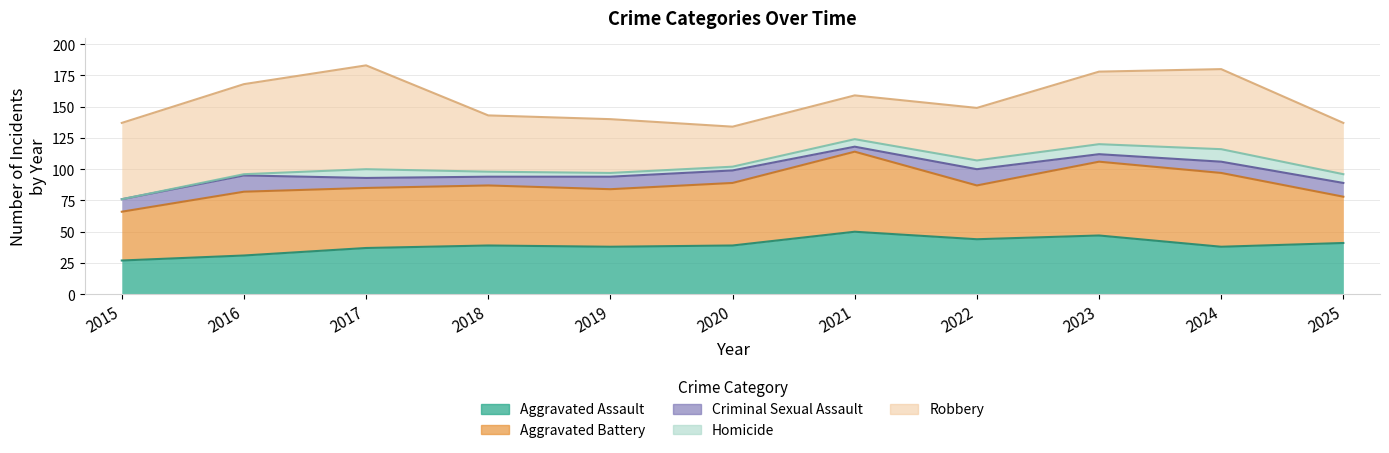

Which series has the largest total across all categories?

Robbery